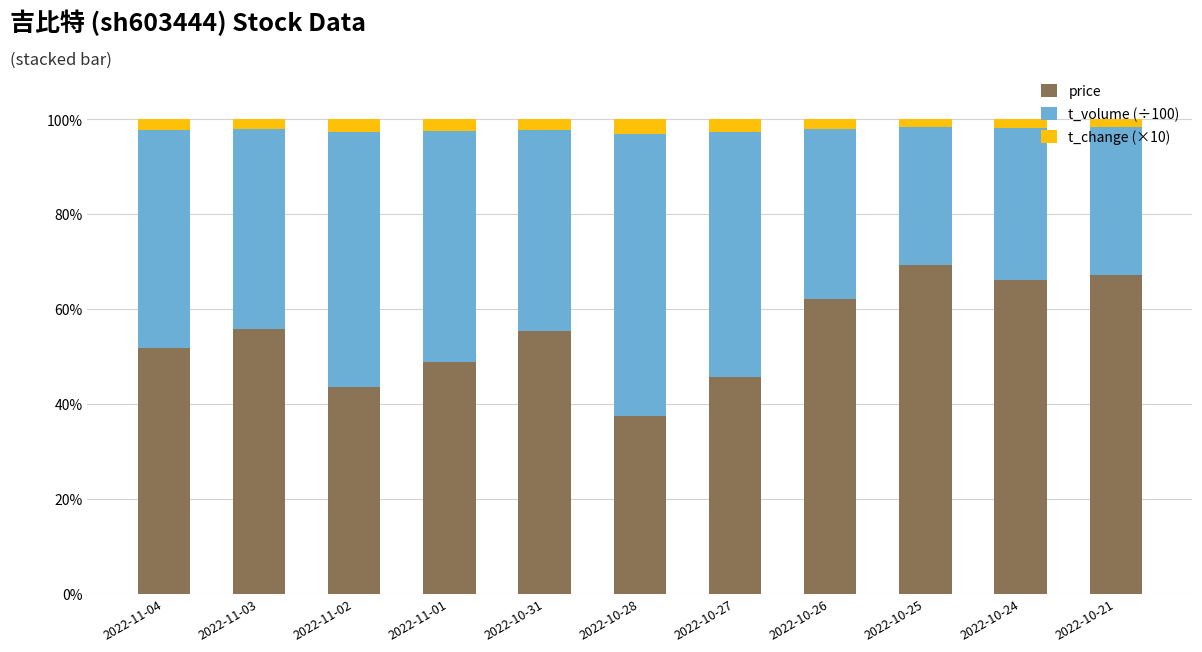

How many bars are there in total?

11